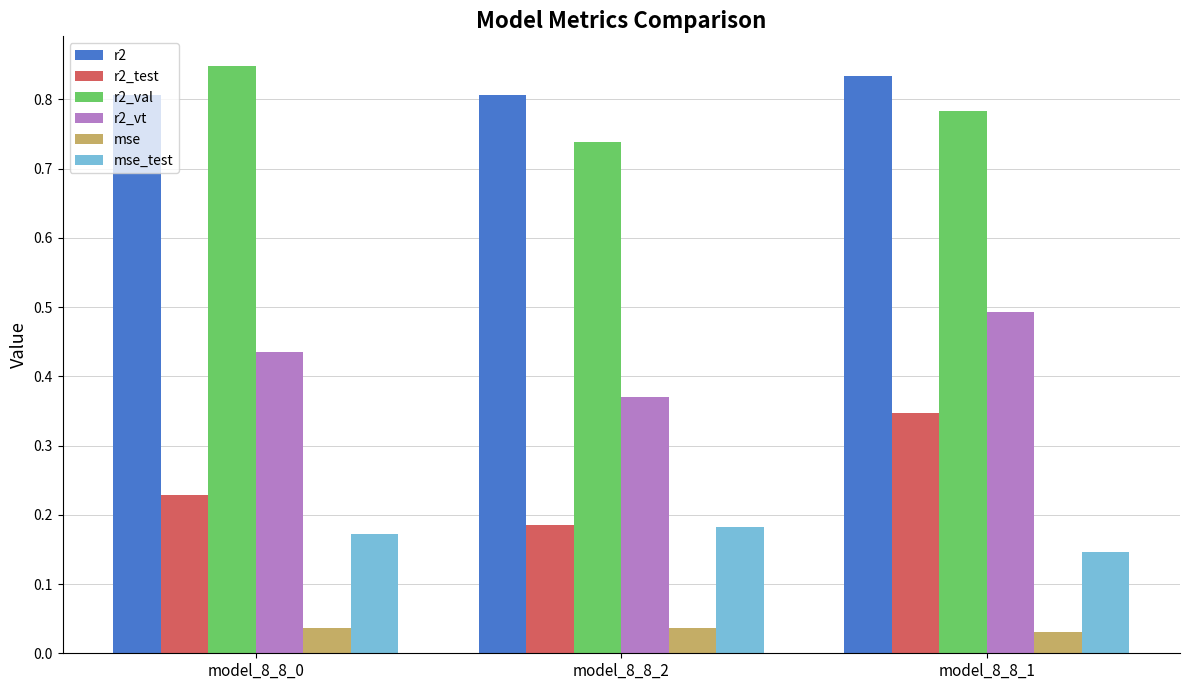

Is it true that r2_vt equals 0.5 at model_8_8_1?

True